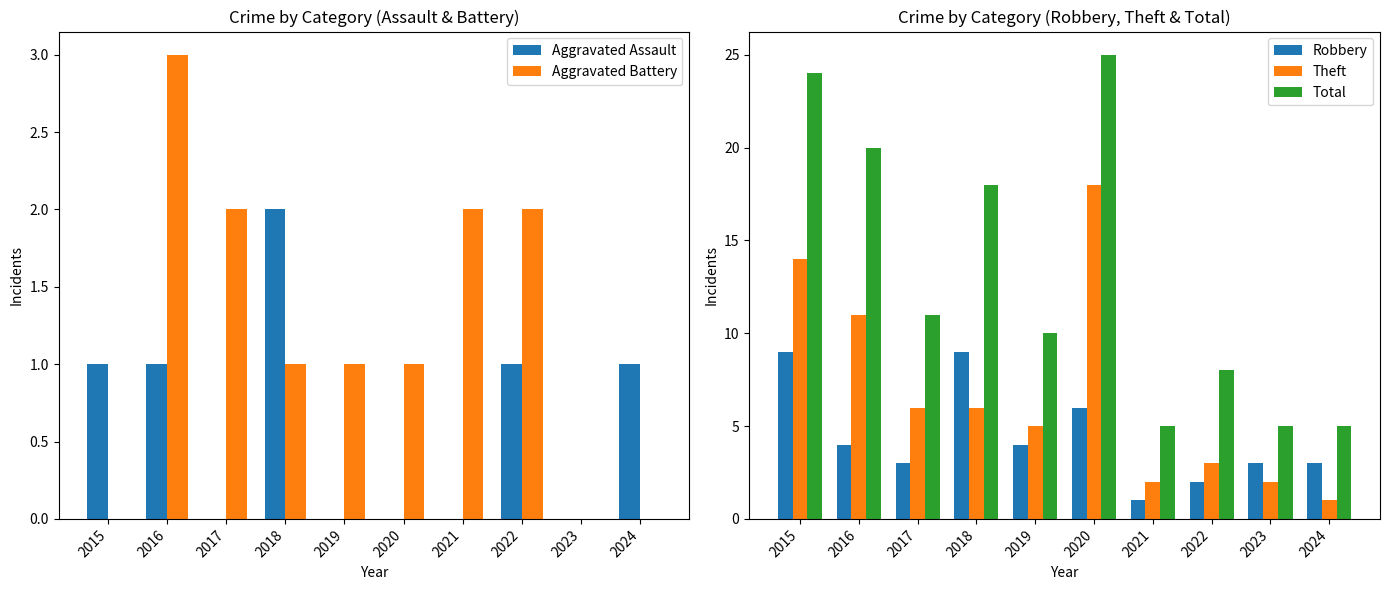

At which category is the sum across all series the highest?

2020